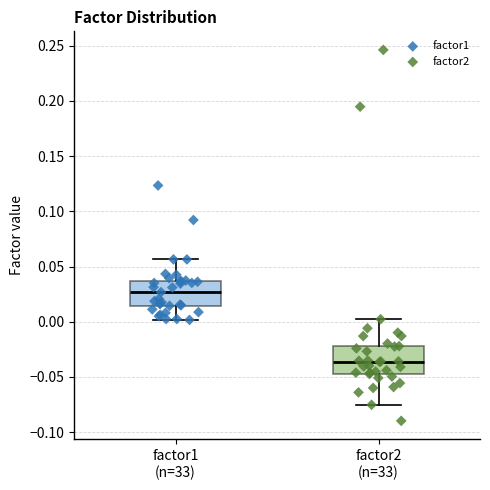

Reading left to right, transcribe this box plot: for each box, give where its median line is, the range the box spans, and where its two whiskers end, as read against the y-axis. The values are not printed on the chart, so give them approximately, as read against the axis.

factor1 (n=33): median 0.025, box 0.015 to 0.035, whiskers 0.000 to 0.055
factor2 (n=33): median -0.035, box -0.045 to -0.020, whiskers -0.075 to 0.000